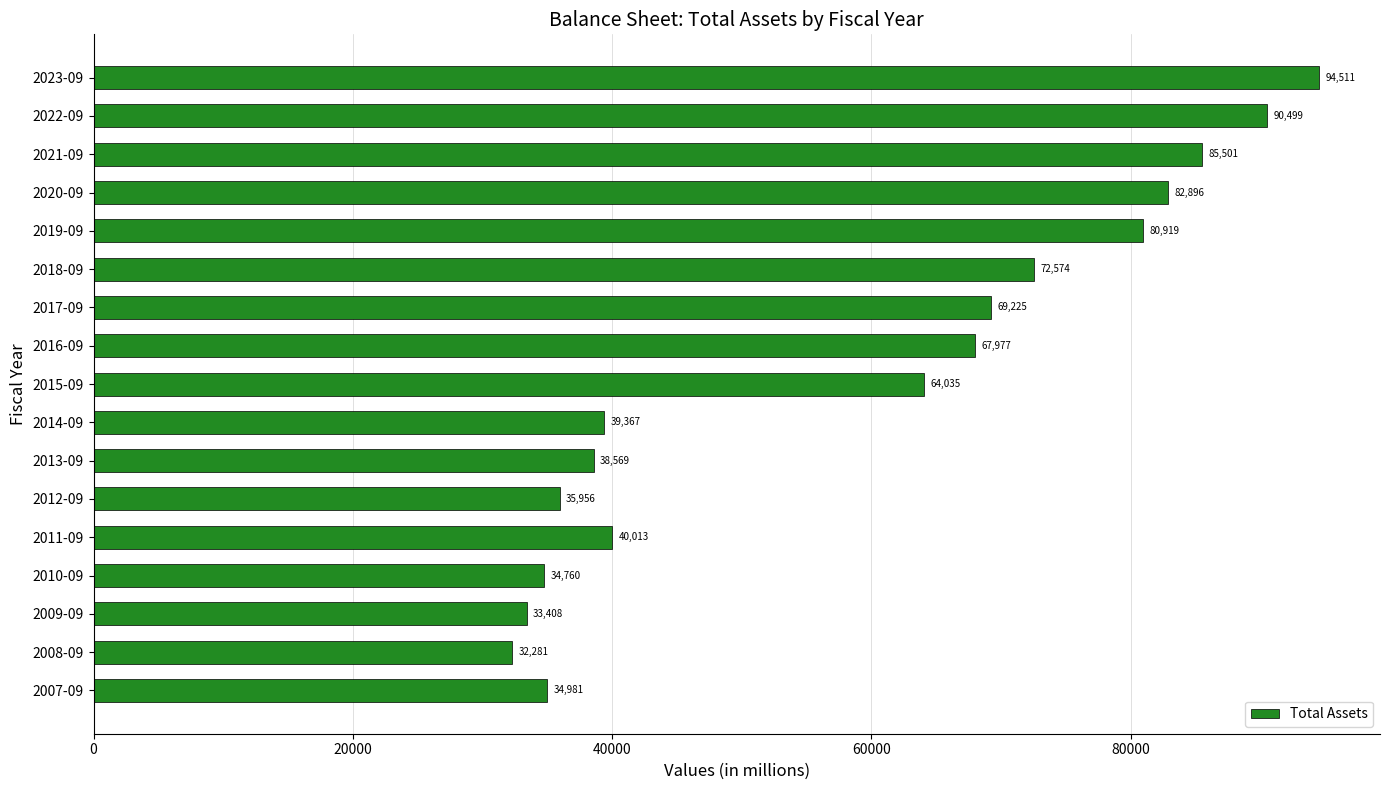

Reading bottom to top, list all the values displayed in this chart.

2007-09=34981	2008-09=32281	2009-09=33408	2010-09=34760	2011-09=40013	2012-09=35956	2013-09=38569	2014-09=39367	2015-09=64035	2016-09=67977	2017-09=69225	2018-09=72574	2019-09=80919	2020-09=82896	2021-09=85501	2022-09=90499	2023-09=94511